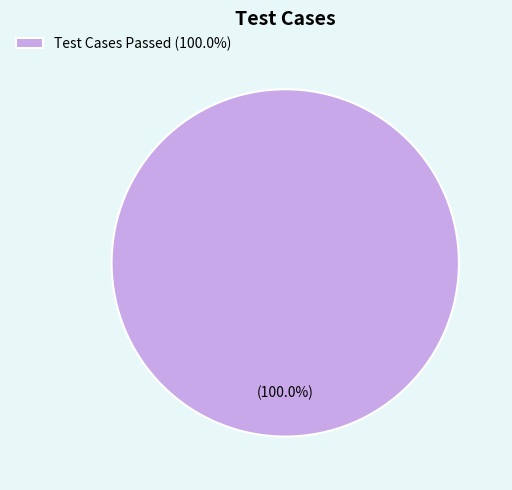

Does any single category account for the majority?

Yes